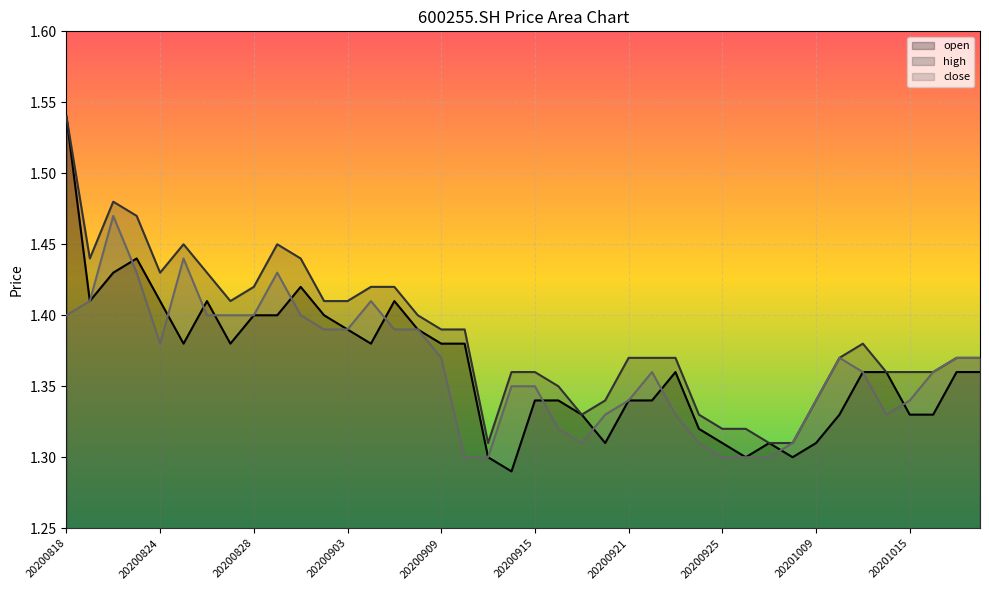

True or false: high and open intersect in this chart.

False